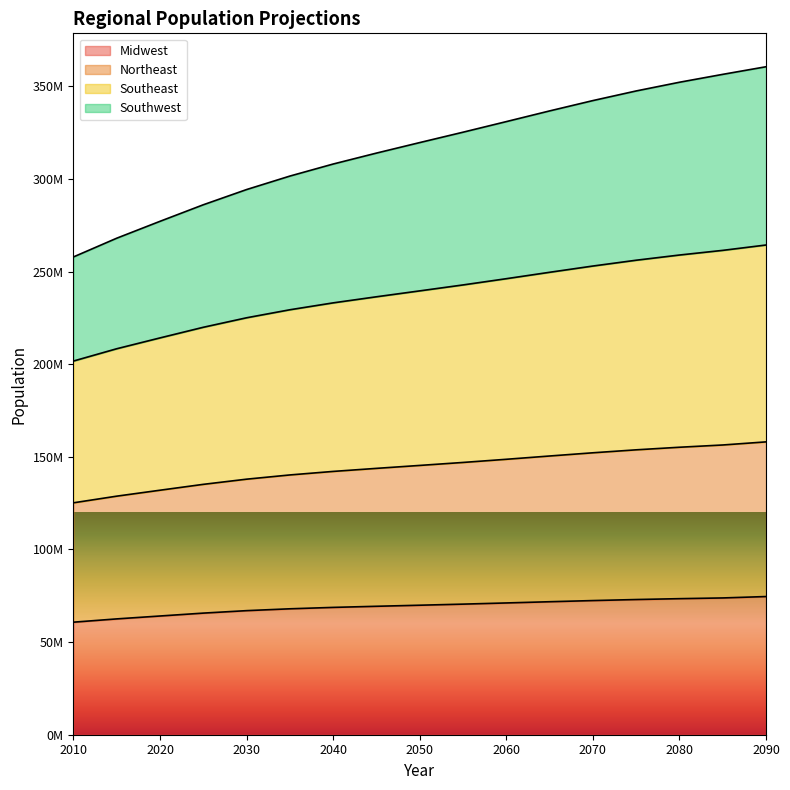

At which label does Midwest reach its peak?

2090